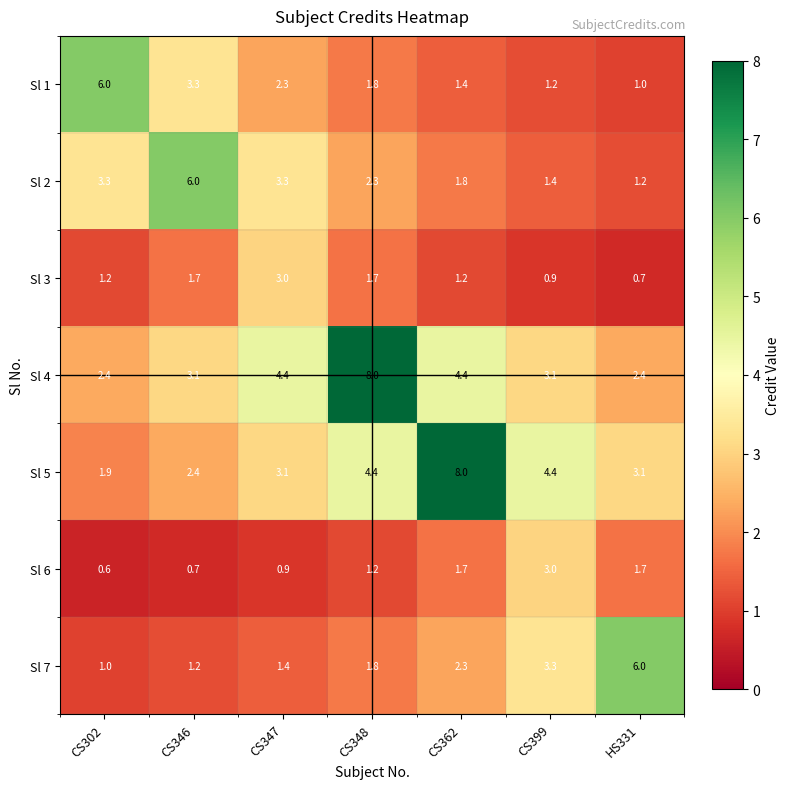

At which label is Sl 7 closest to 3?

CS399